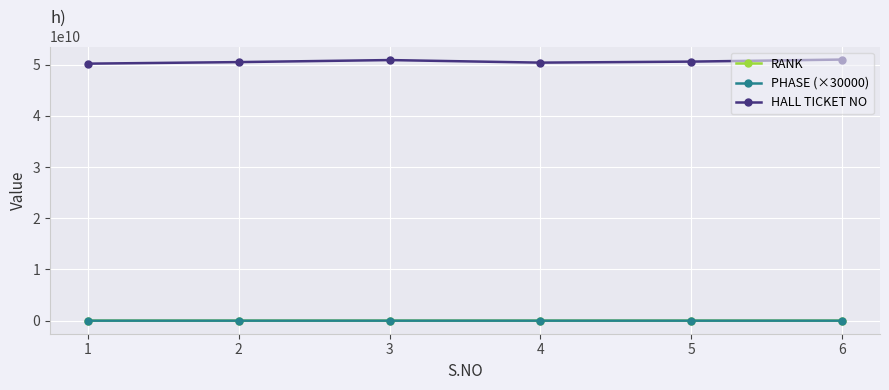

Which series has the largest total across all categories?

HALL TICKET NO